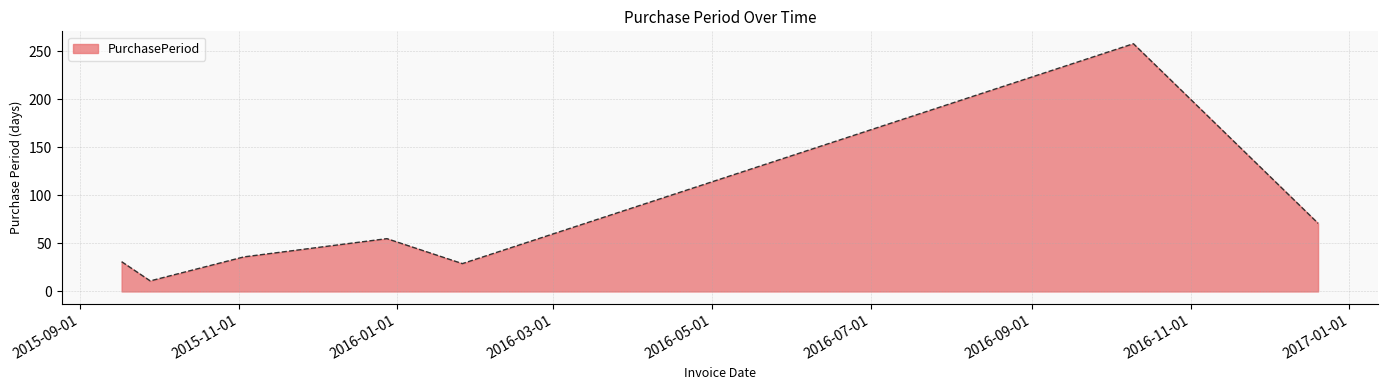

What is the minimum value shown in the chart?

11